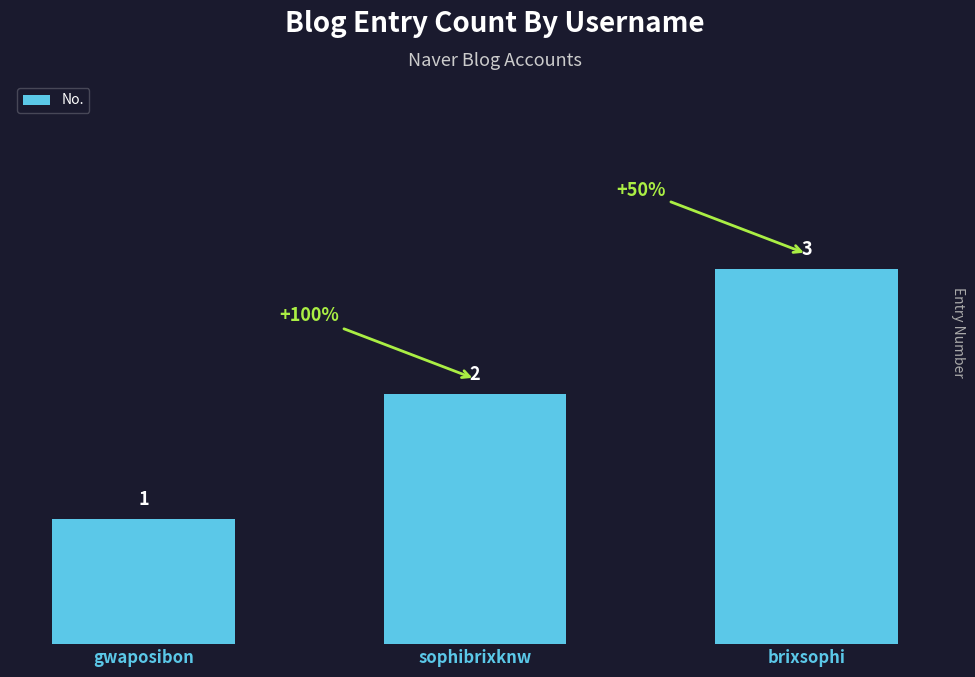

Where is the data nearest to the value 2?

sophibrixknw